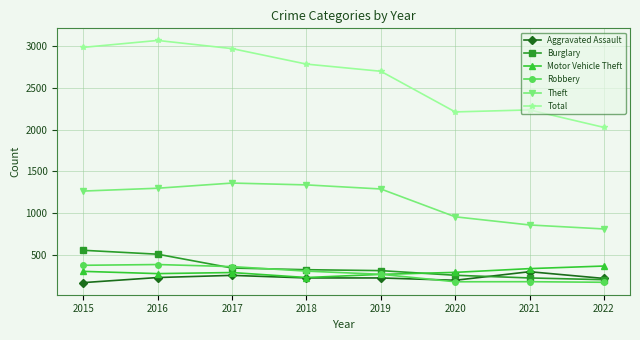

True or false: Robbery has a value of 604 at 2016.

False